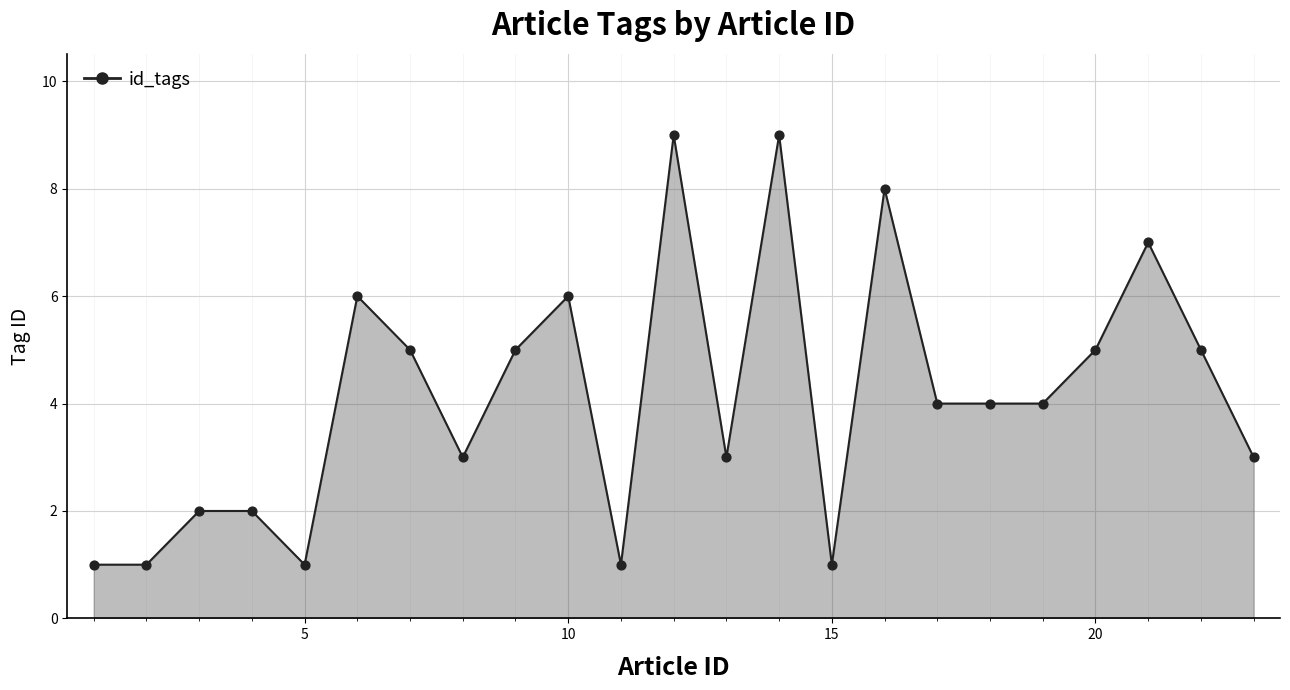

Which series reaches the minimum Y coordinate?

id_tags line